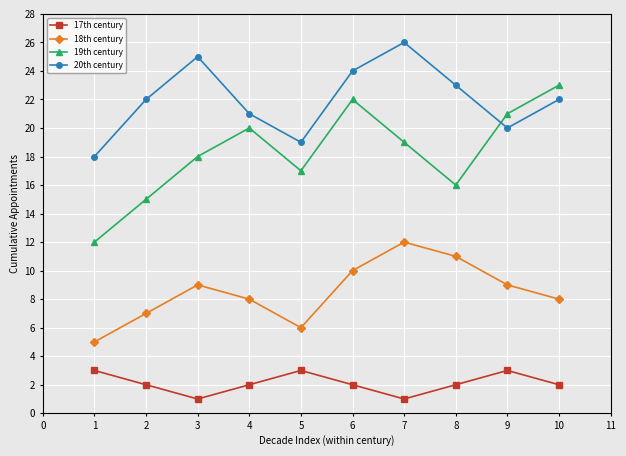

How many data points in 18th century are less than 9?

5